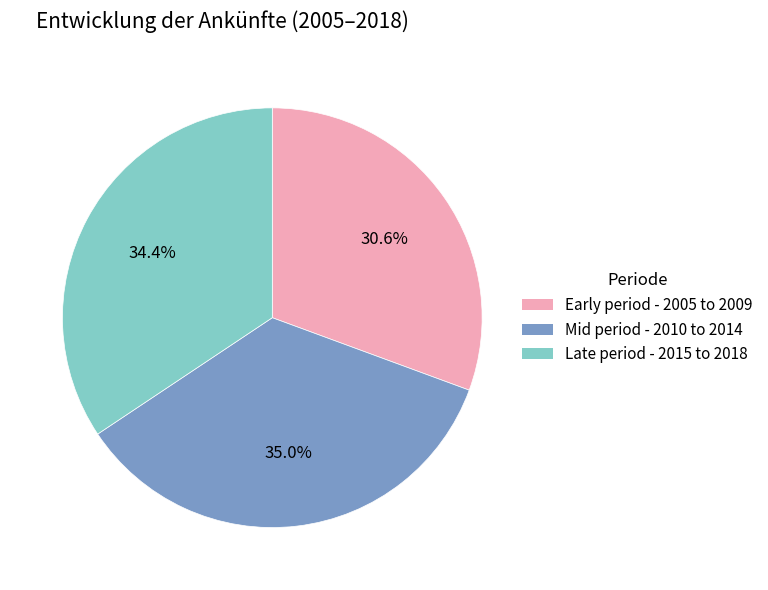

How many segments does this pie chart have?

3